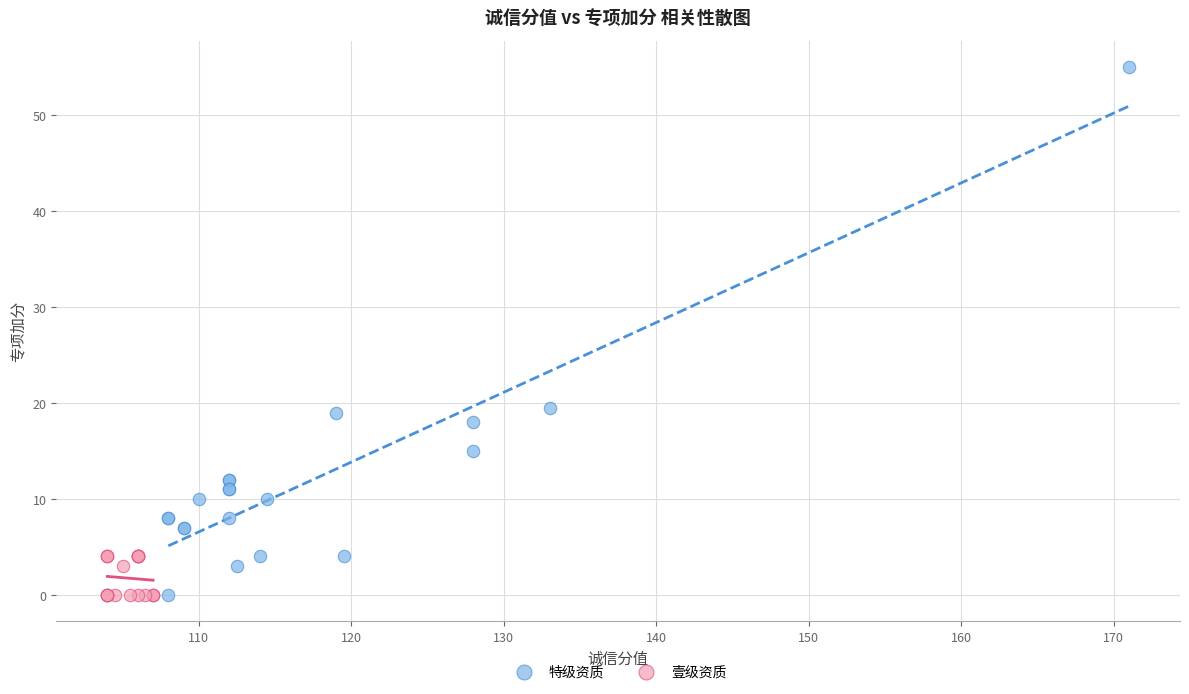

Which series has the widest spread of Y values?

特级资质